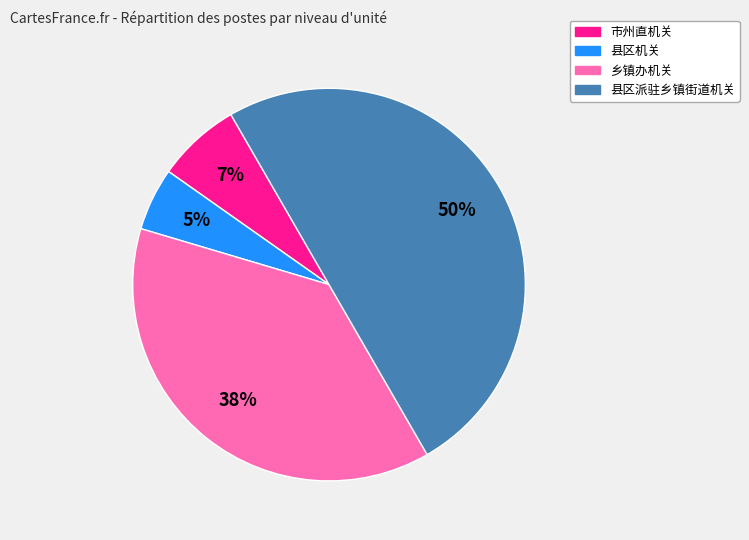

To the nearest percent, what is the difference between the 乡镇办机关 and 县区机关 slice percentages?

33%